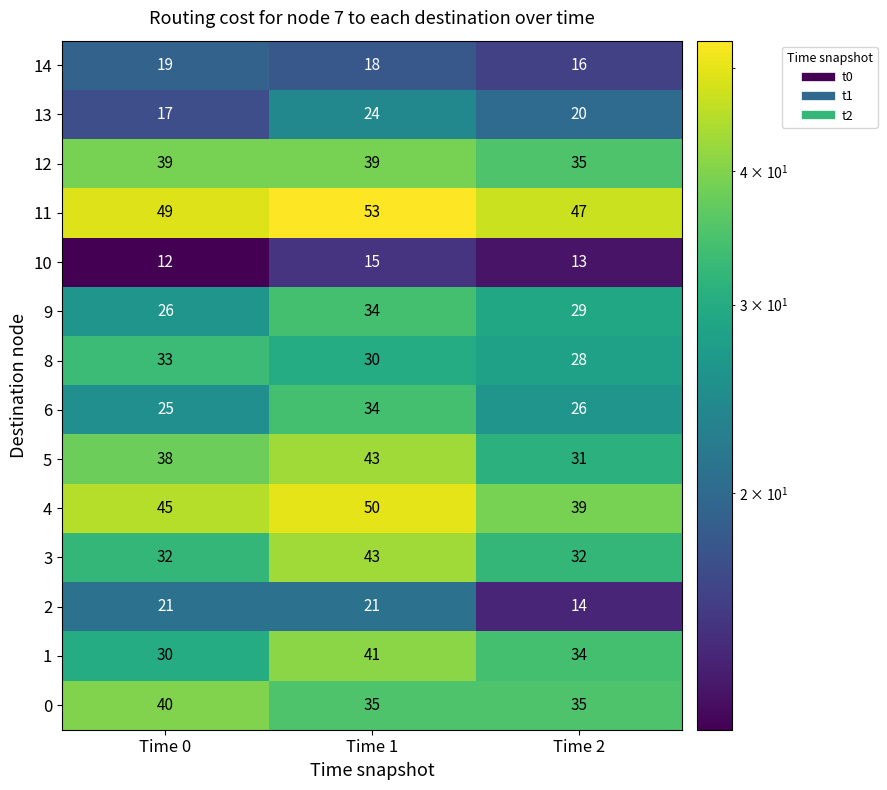

Count the number of data series in this chart.

14